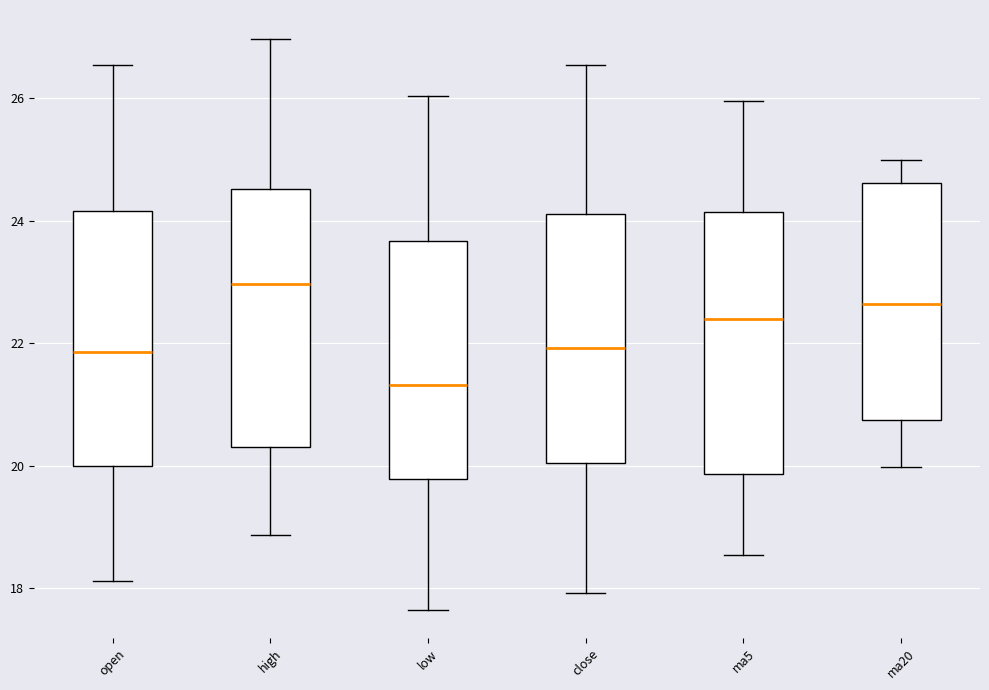

Reading left to right, read every box against the y-axis: the position of its median line, the range the box covers, and the ends of its whiskers. The values are not printed on the chart, so give them approximately, as read against the axis.

open: median 21.8, box 20.0 to 24.2, whiskers 18.2 to 26.6
high: median 23.0, box 20.2 to 24.6, whiskers 18.8 to 27.0
low: median 21.4, box 19.8 to 23.6, whiskers 17.6 to 26.0
close: median 22.0, box 20.0 to 24.2, whiskers 18.0 to 26.6
ma5: median 22.4, box 19.8 to 24.2, whiskers 18.6 to 26.0
ma20: median 22.6, box 20.8 to 24.6, whiskers 20.0 to 25.0